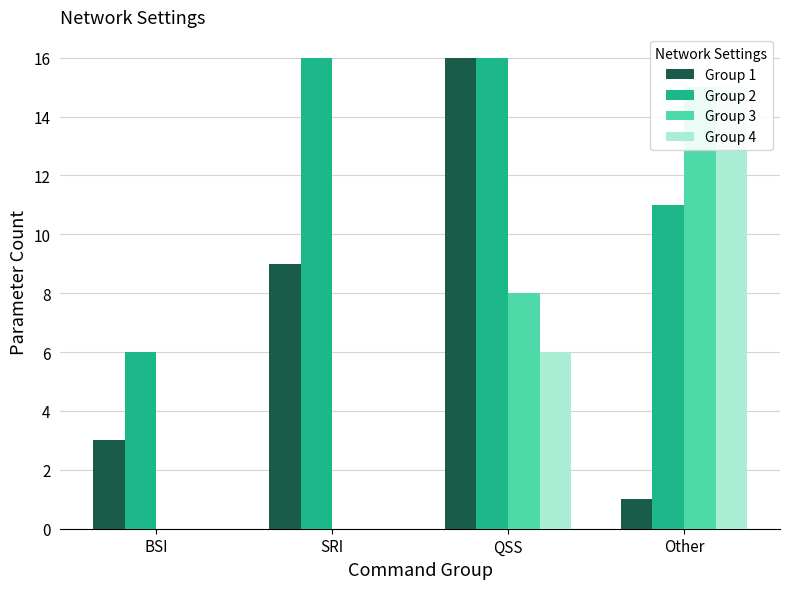

What is the value of the Group 3 bar at the 3rd from the left?

8